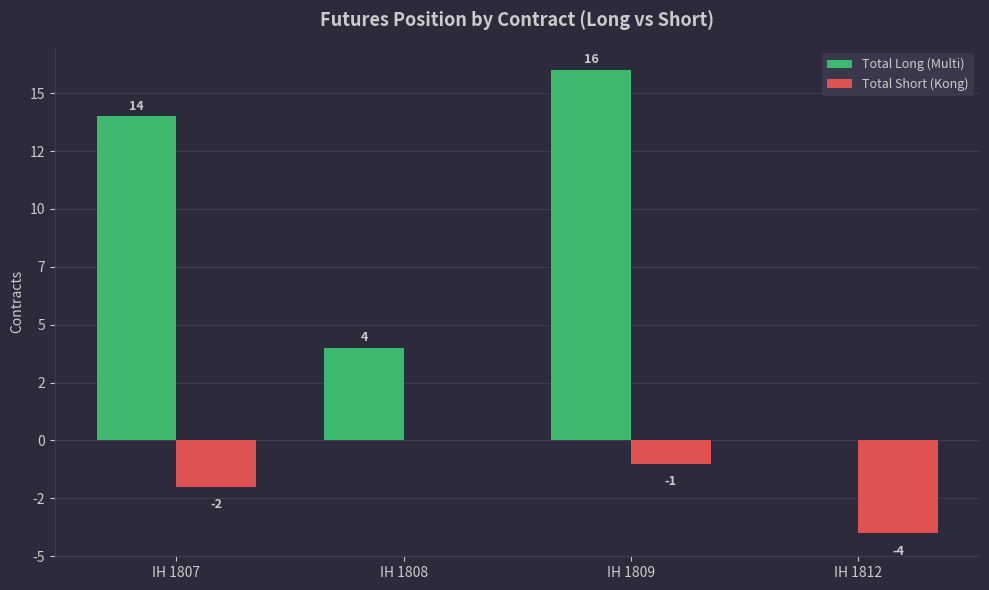

At which category is the sum across all series the highest?

IH 1809